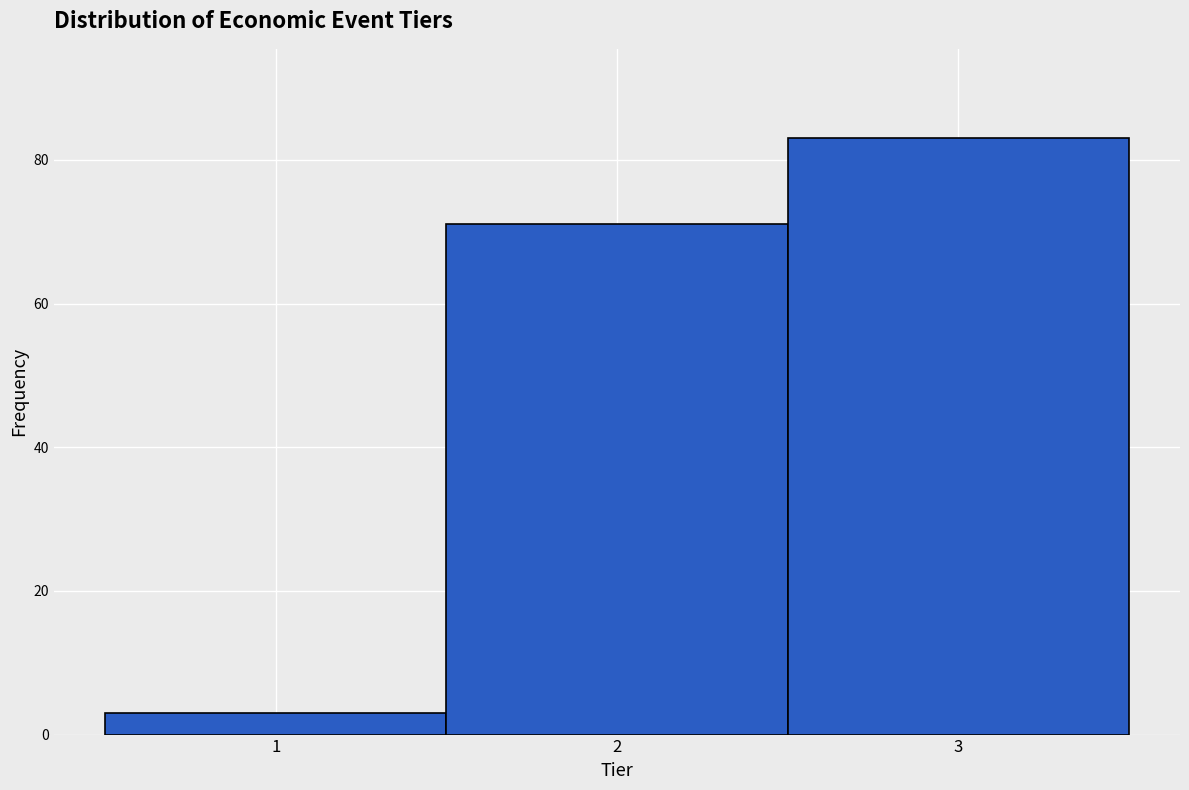

Reading left to right, list every bar in this chart as the range it spans on the x-axis followed by its height. The values are not printed on the chart, so give them approximately, as read against the axis.

0.5 to 1.5: 4
1.5 to 2.5: 72
2.5 to 3.5: 84